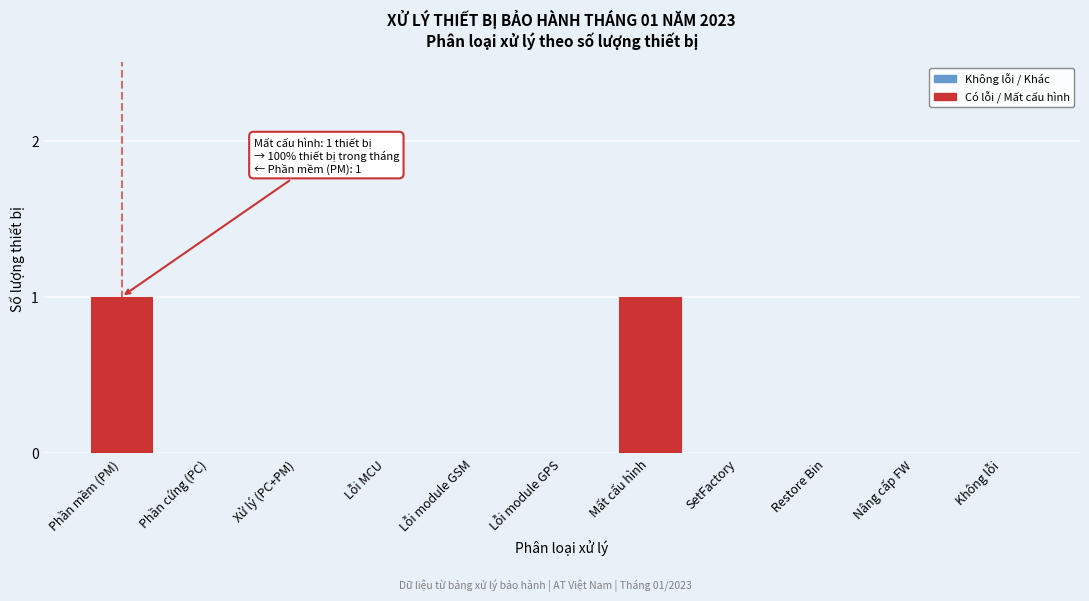

Reading left to right, transcribe all the data shown in this chart.

Phần mềm (PM)=1	Phần cứng (PC)=0	Xử lý (PC+PM)=0	Lỗi MCU=0	Lỗi module GSM=0	Lỗi module GPS=0	Mất cấu hình=1	SetFactory=0	Restore Bin=0	Nâng cấp FW=0	Không lỗi=0